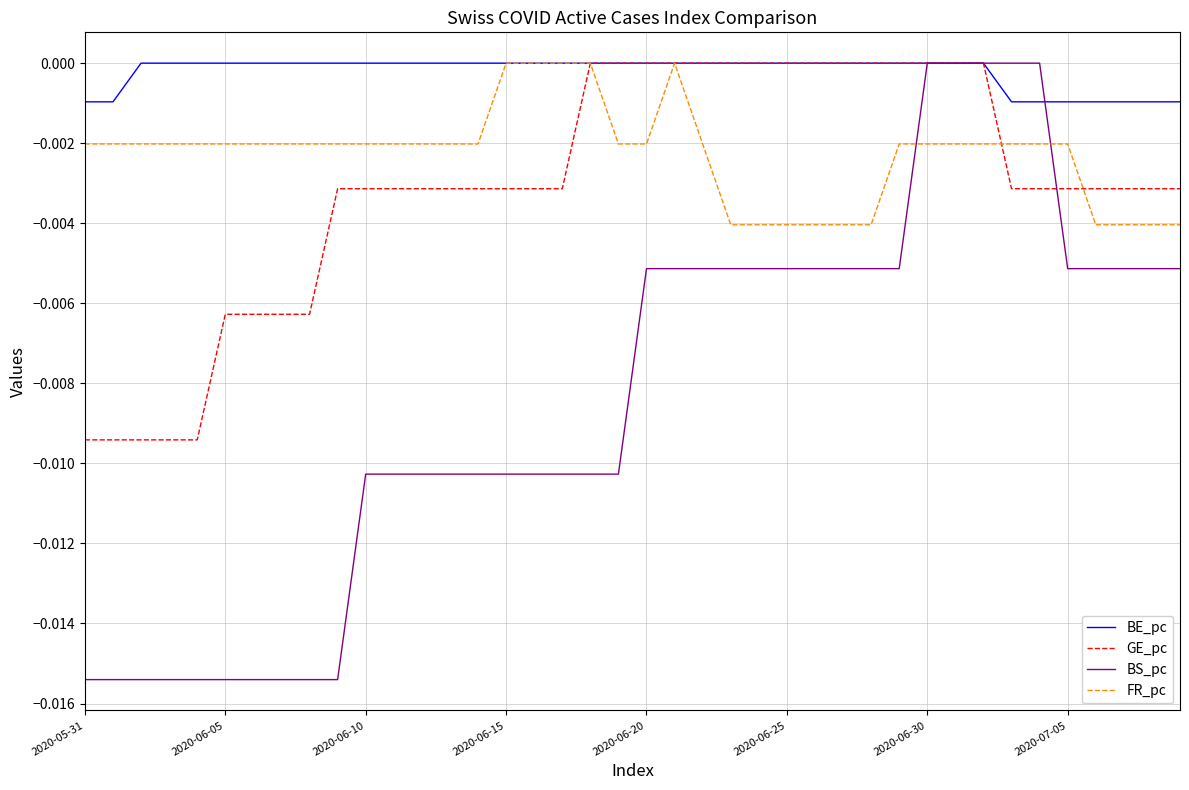

Which series has the largest total across all categories?

BE_pc